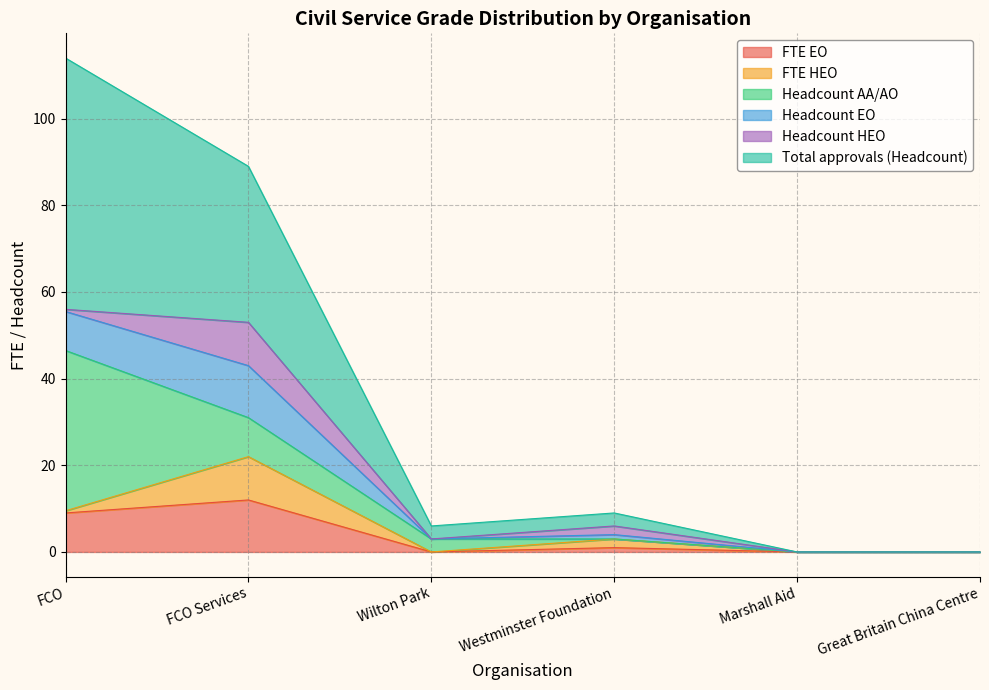

Between FCO and Marshall Aid, which series saw the biggest shift?

Total approvals (Headcount)